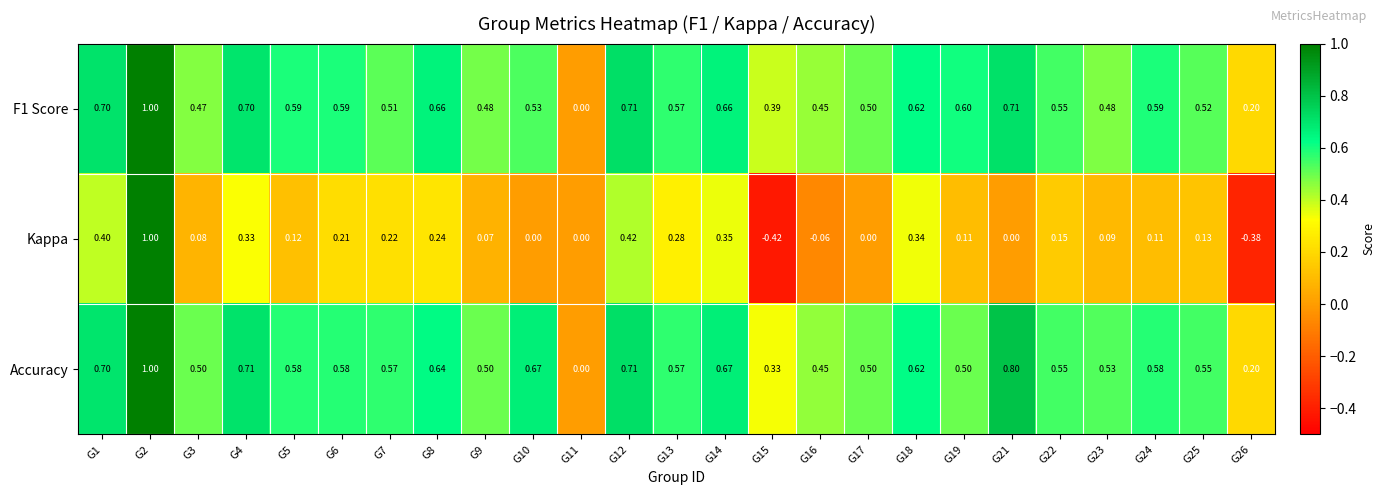

Which series has the largest range (max minus min)?

Kappa